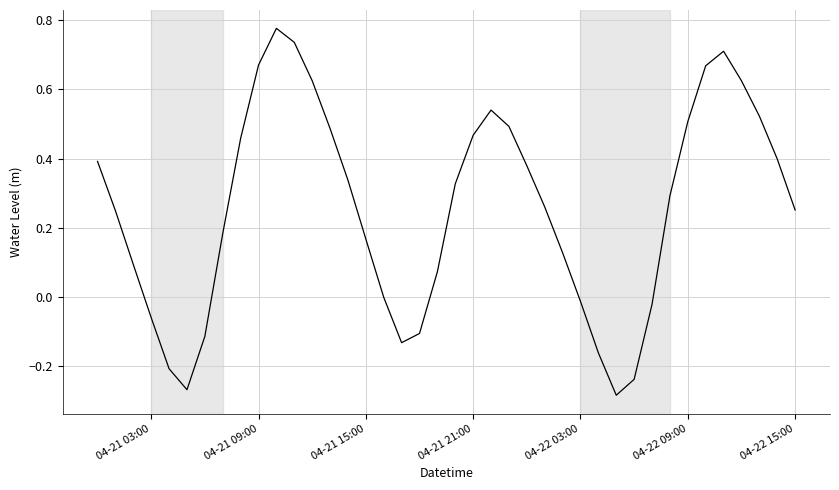

Does the chart display data point markers on the line(s)?

No